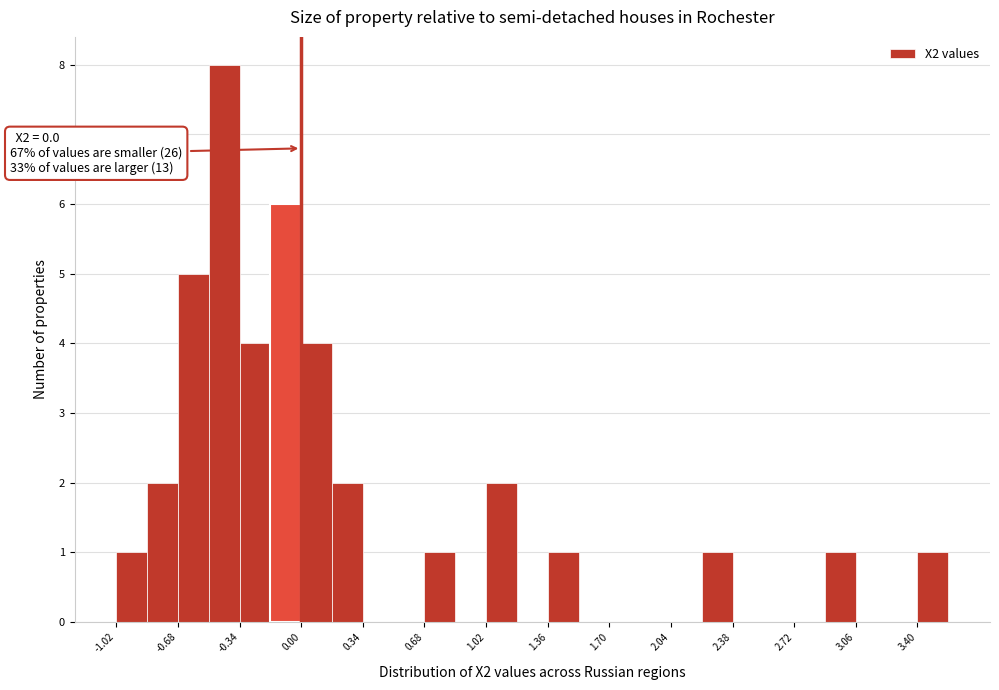

Read against the x-axis, roughly where is the centre of the tallest bar?

-0.40